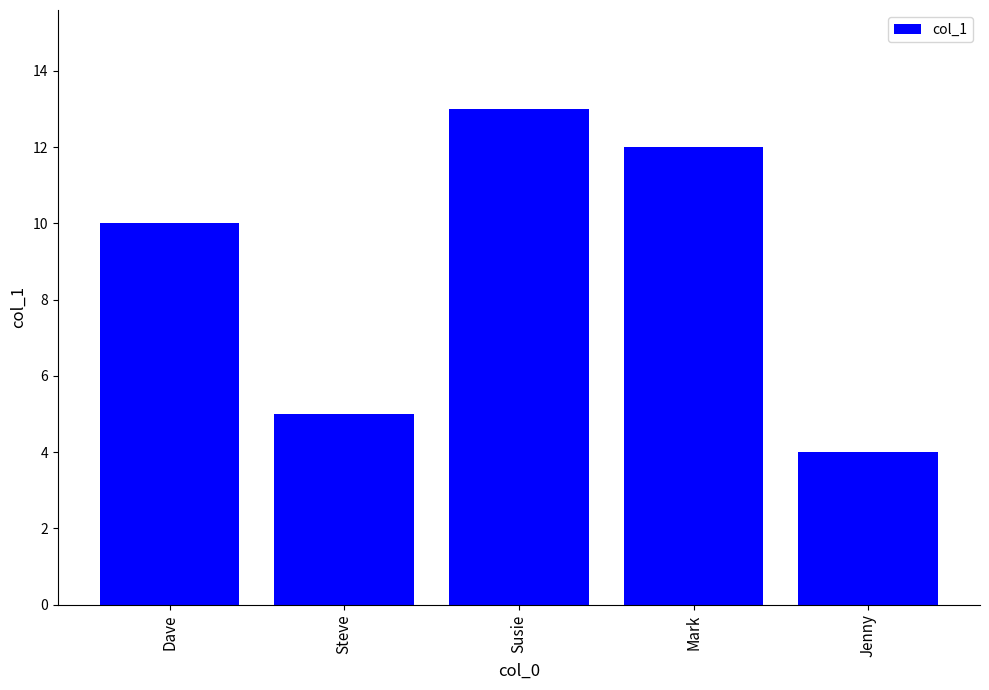

What is the sum of the values at Jenny and Dave?

14